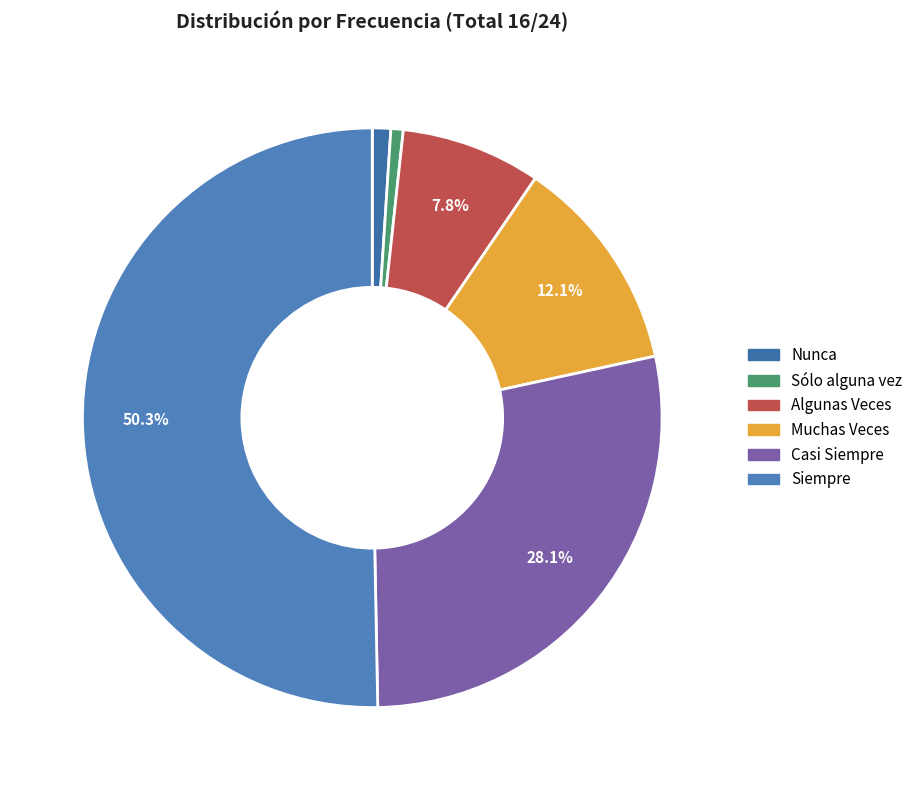

Is Sólo alguna vez the majority of the pie?

No